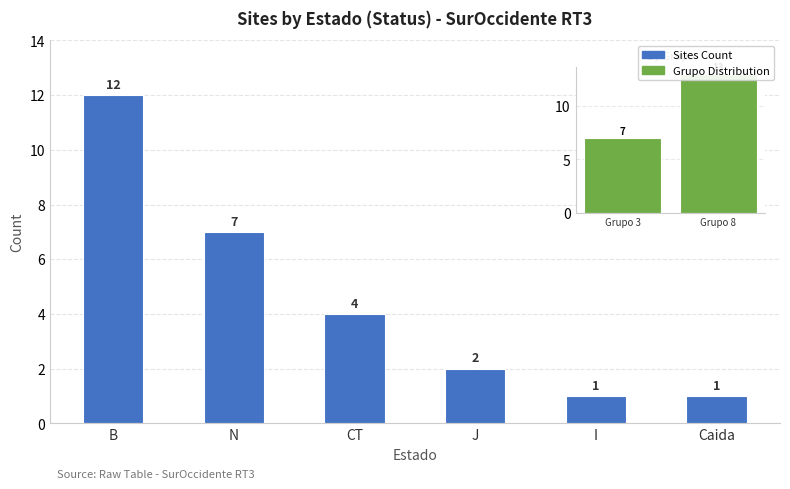

The chart shows a value of 1 at J. True or false?

False